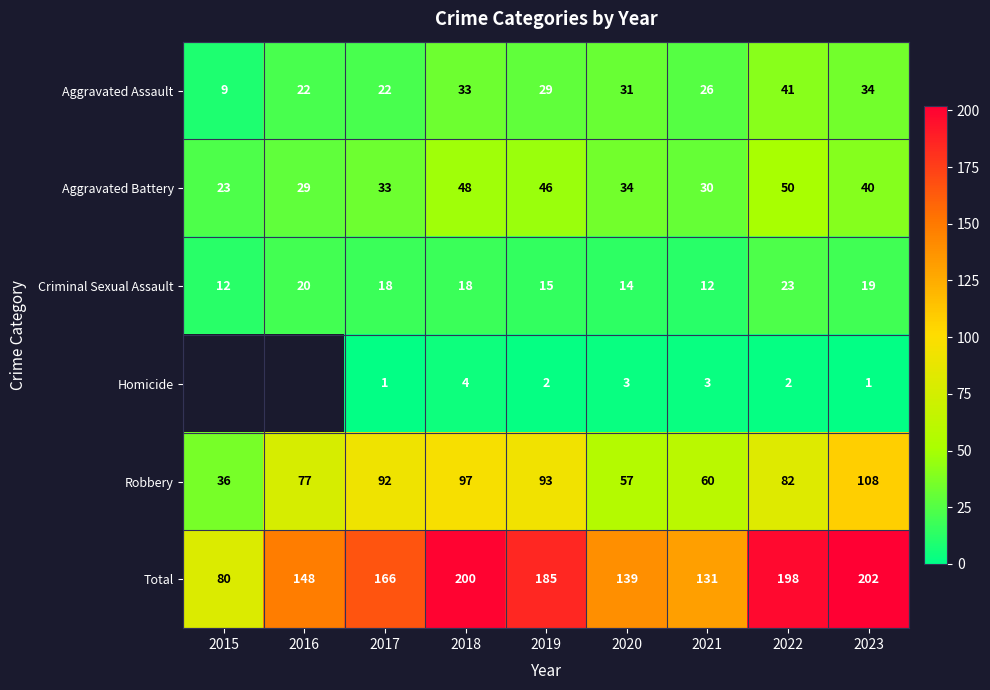

At how many categories does at least one series exceed 132?

7